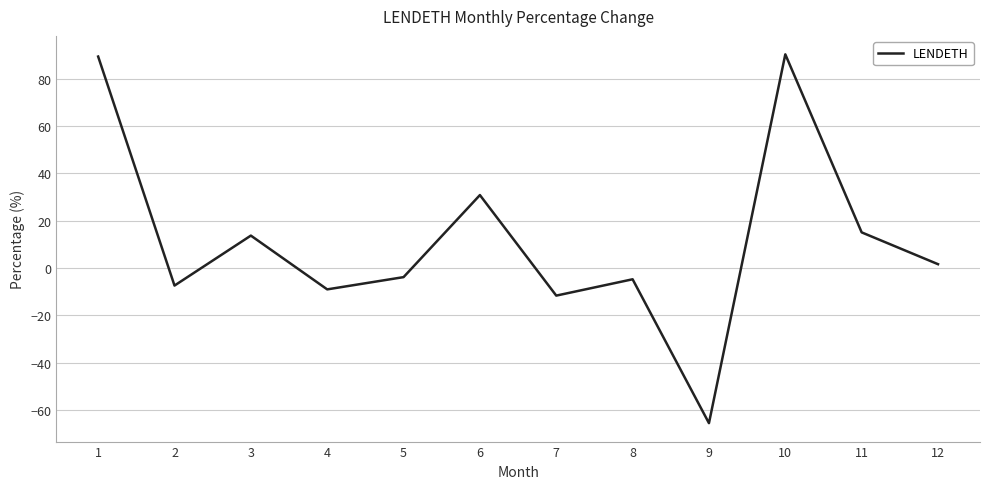

How many values are above zero?

6